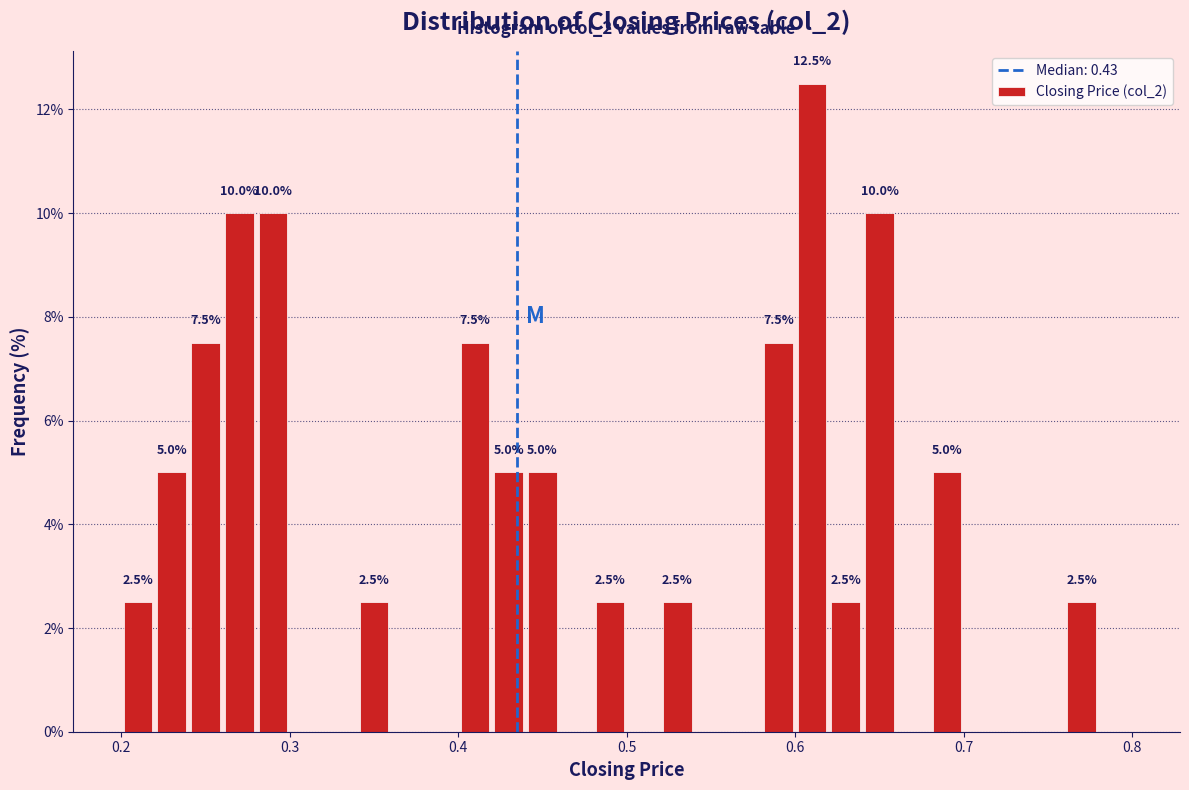

Around what value on the x-axis is the tallest bar? Give the approximate position of its centre, as read against the axis.

0.61